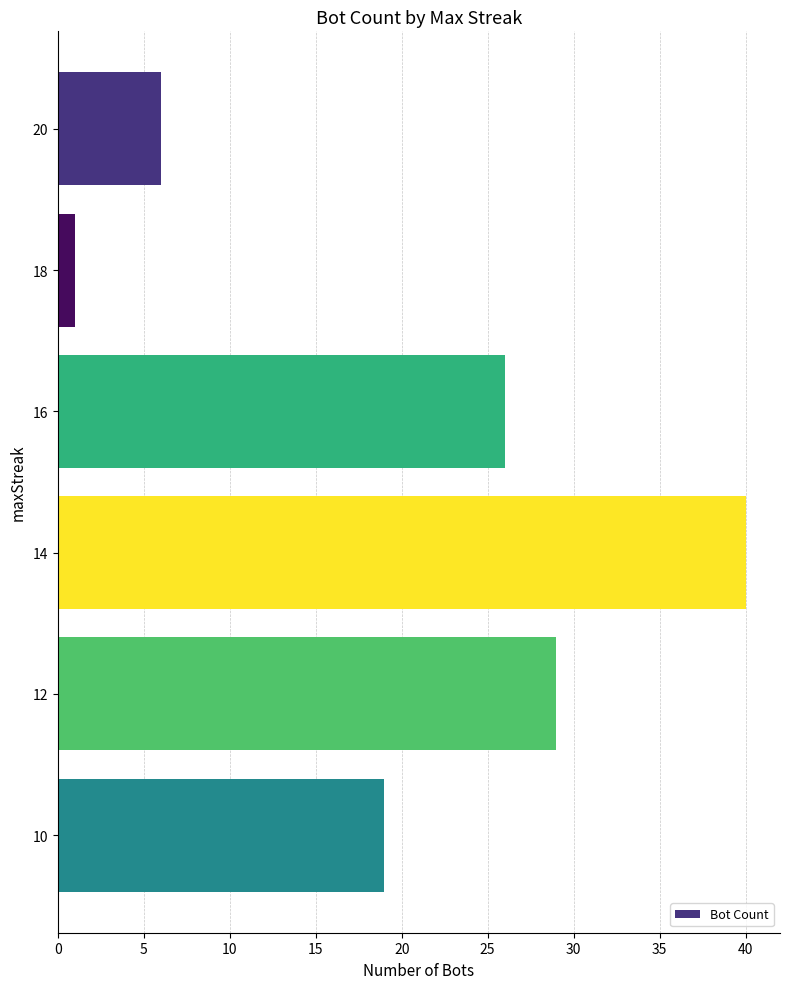

What is the average value?

20